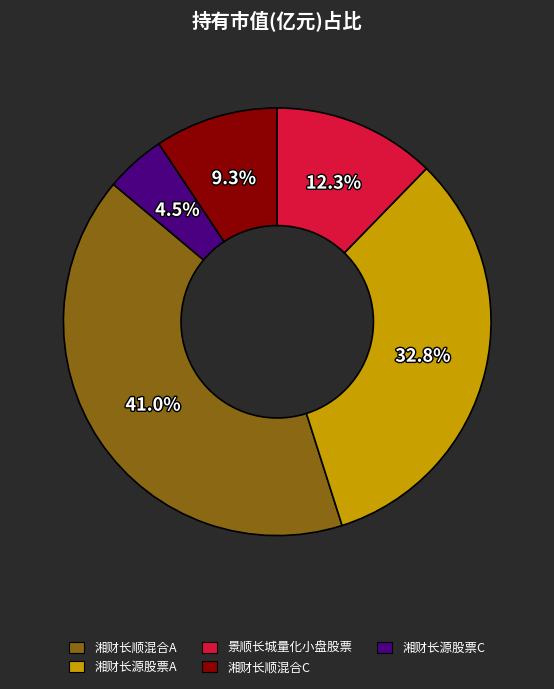

To the nearest percent, what is the combined percentage of 景顺长城量化小盘股票 and 湘财长源股票C?

17%